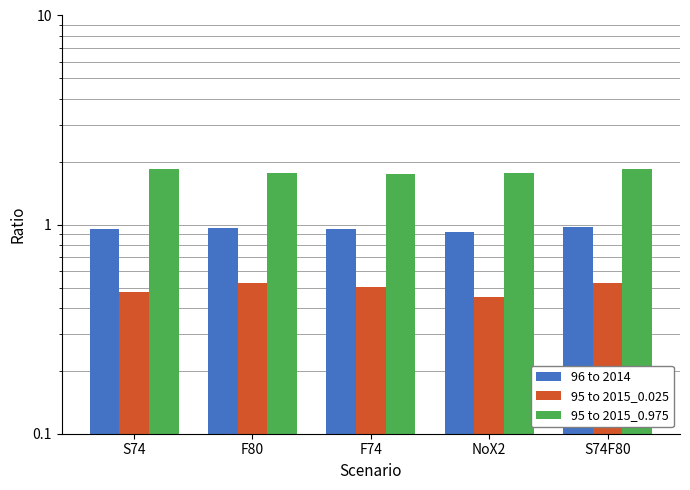

What is the label of the 5th bar from the left?

S74F80